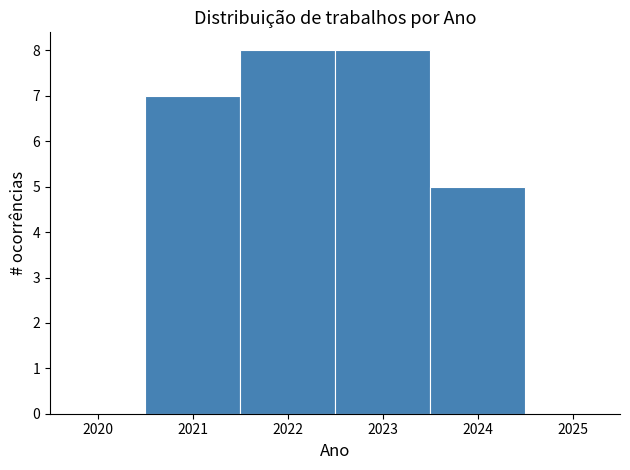

Reading left to right, transcribe this chart: for each bar, give the range it covers on the x-axis and its height. The values are not printed on the chart, so give them approximately, as read against the axis.

2020.5 to 2021.5: 7
2021.5 to 2022.5: 8
2022.5 to 2023.5: 8
2023.5 to 2024.5: 5